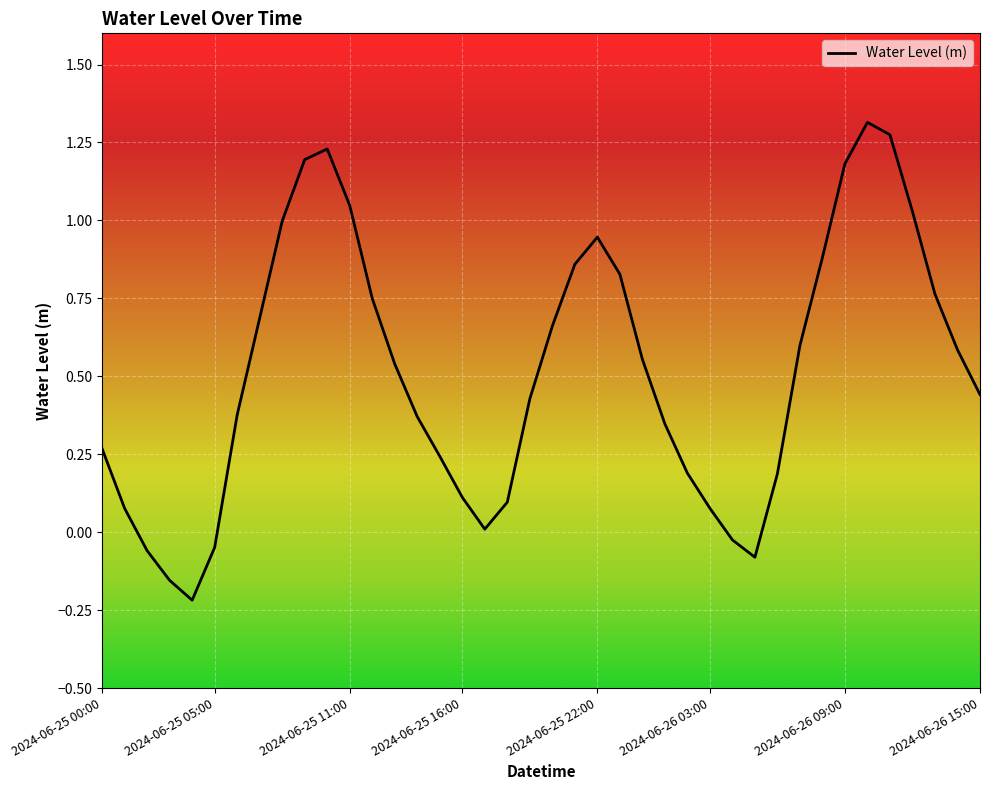

What is the difference between the maximum and minimum values?

1.5